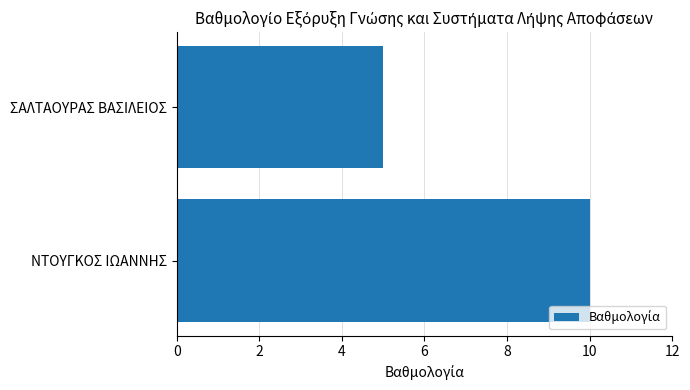

What is the smallest value displayed?

5